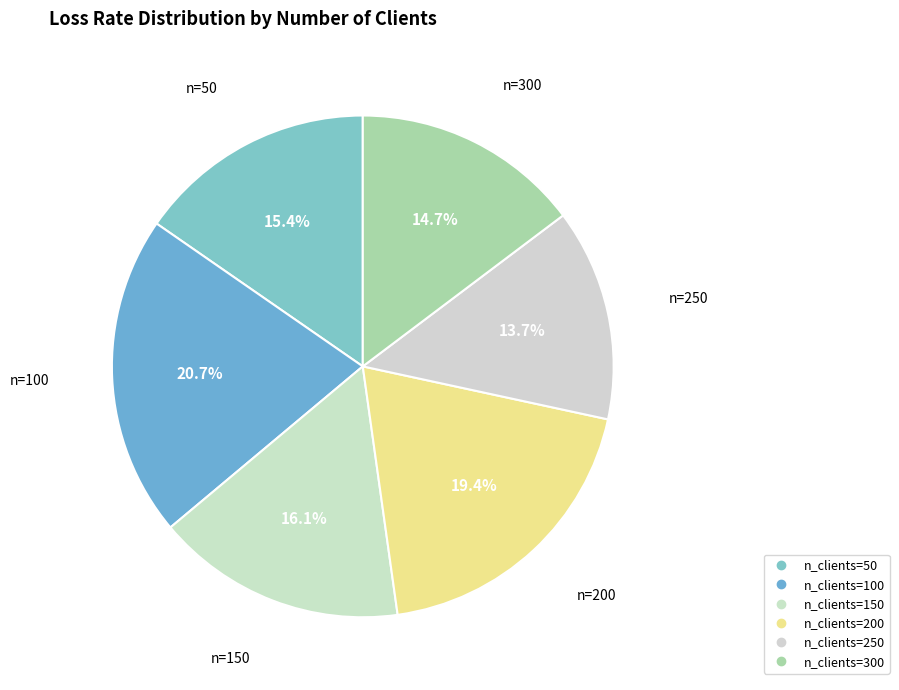

To the nearest percent, what is the average slice percentage?

17%